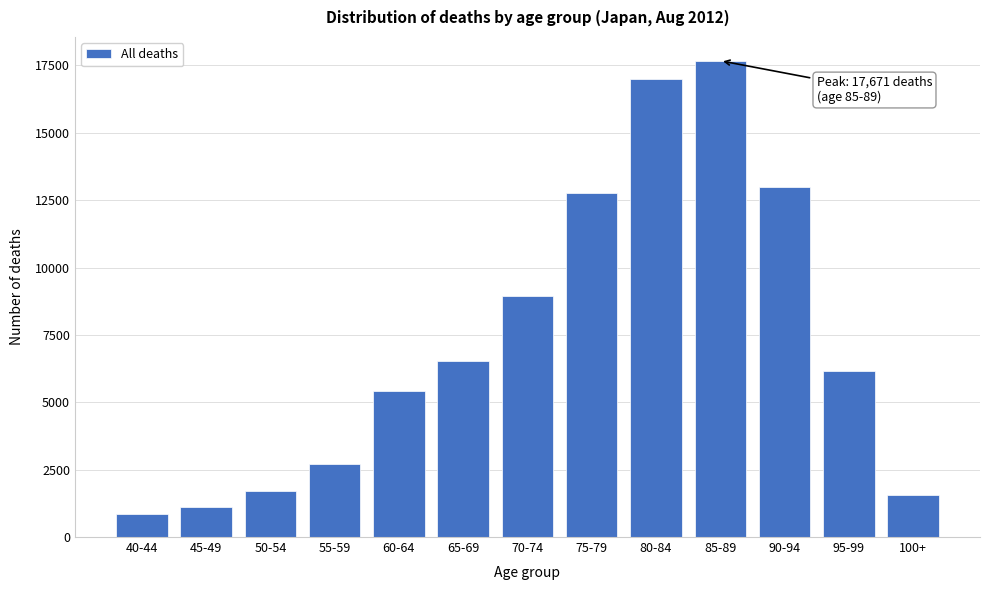

Reading left to right, what are all the values shown in this chart?

40-44=850	45-49=1130	50-54=1707	55-59=2698	60-64=5432	65-69=6533	70-74=8932	75-79=12758	80-84=17010	85-89=17671	90-94=13004	95-99=6169	100+=1560